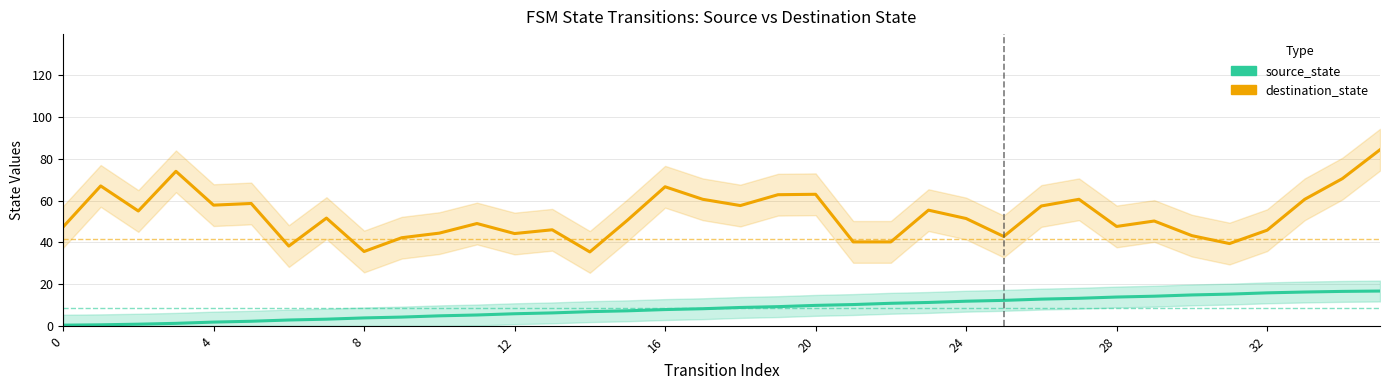

Between 22 and 23, which series saw the biggest shift?

destination_state